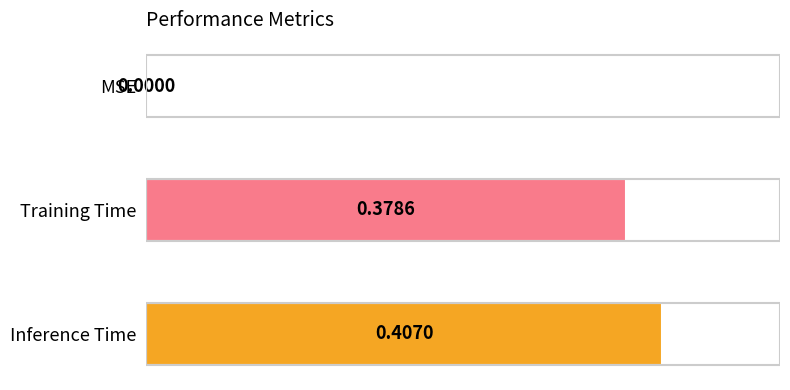

Which category has the highest value across all series?

Inference Time